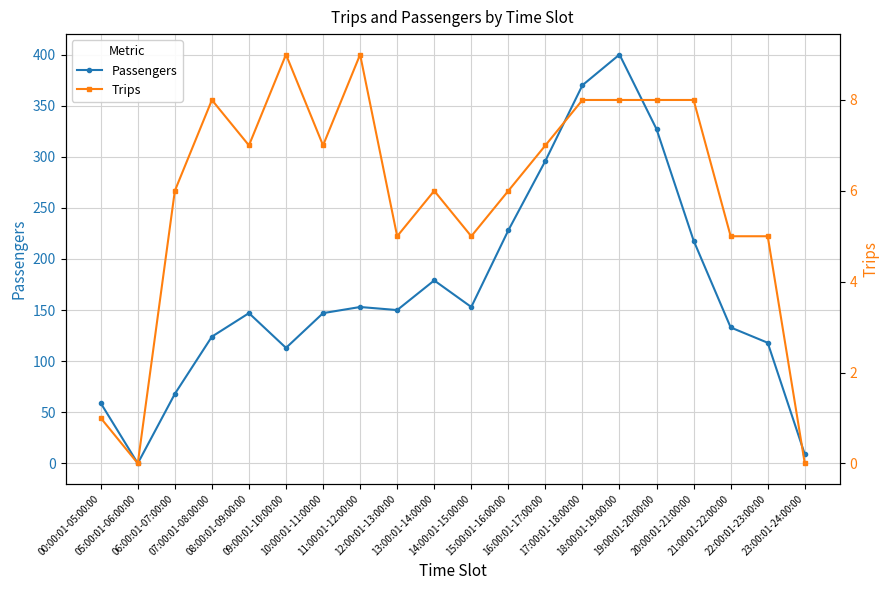

In Passengers, how many points are higher than both neighbors (excluding endpoints)?

4